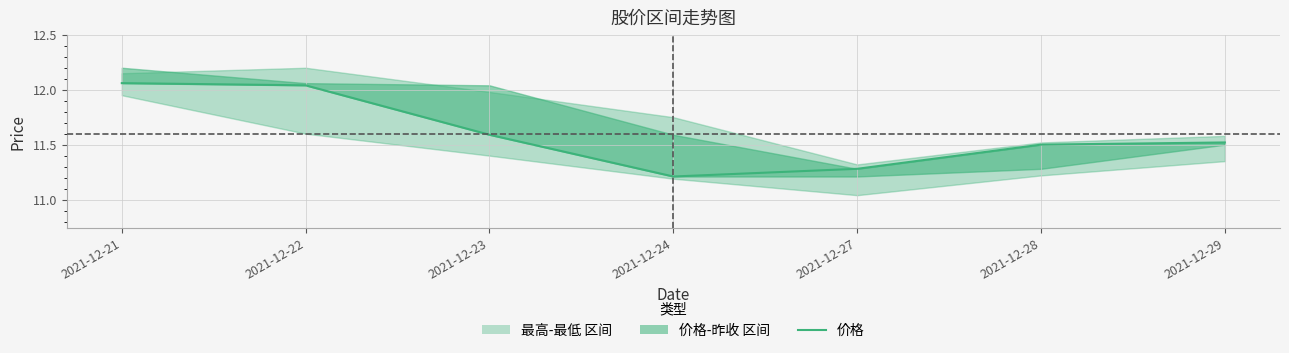

How many data points does each series have?

7